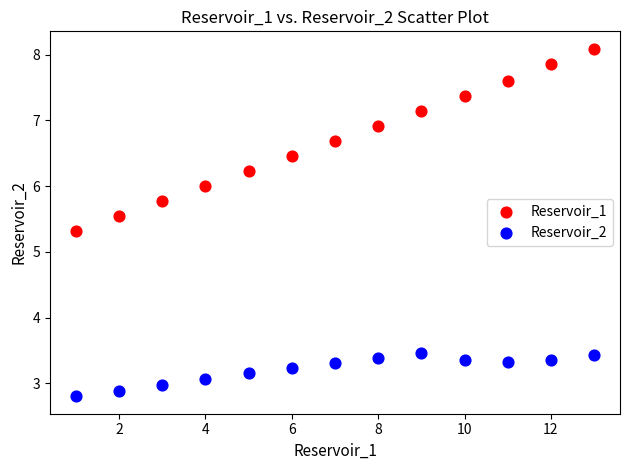

Which series has the largest Y range (max minus min)?

Reservoir_1